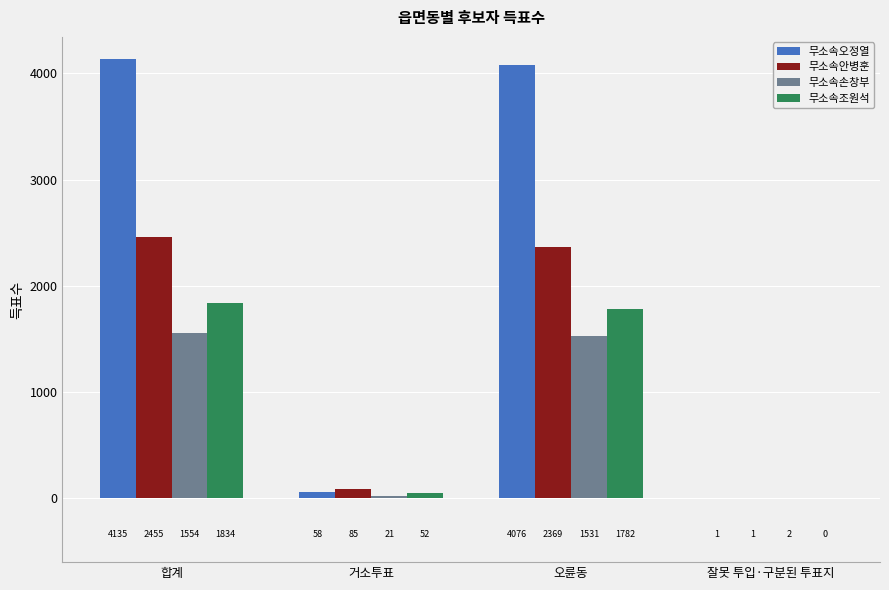

How many distinct data groups are displayed?

4